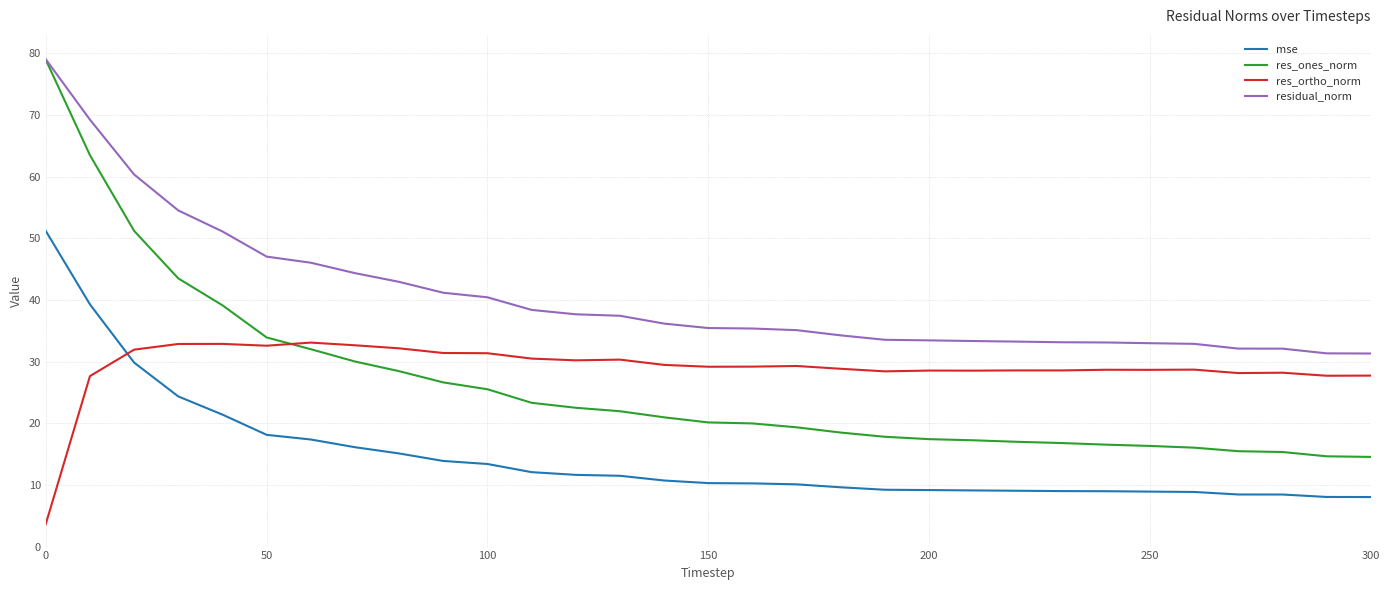

What is the minimum value for residual_norm?

31.3